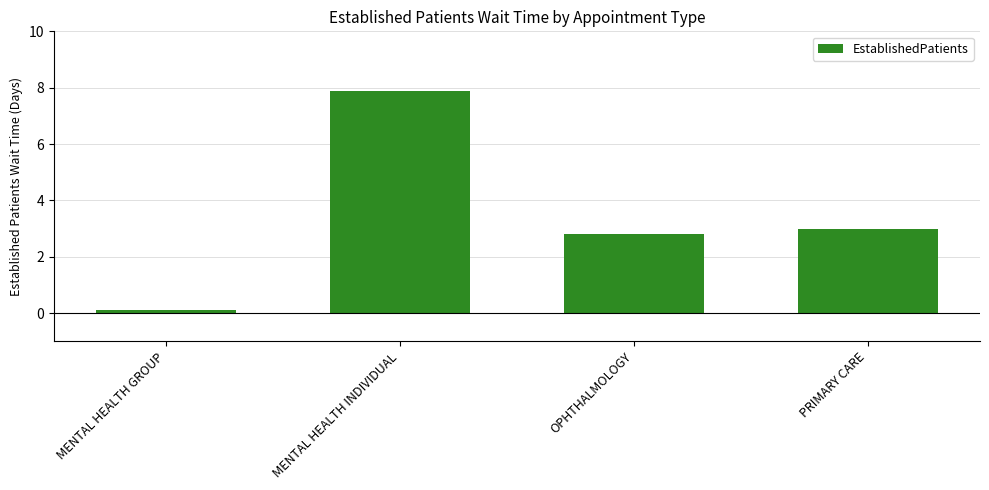

How many values are between 2 and 7?

2